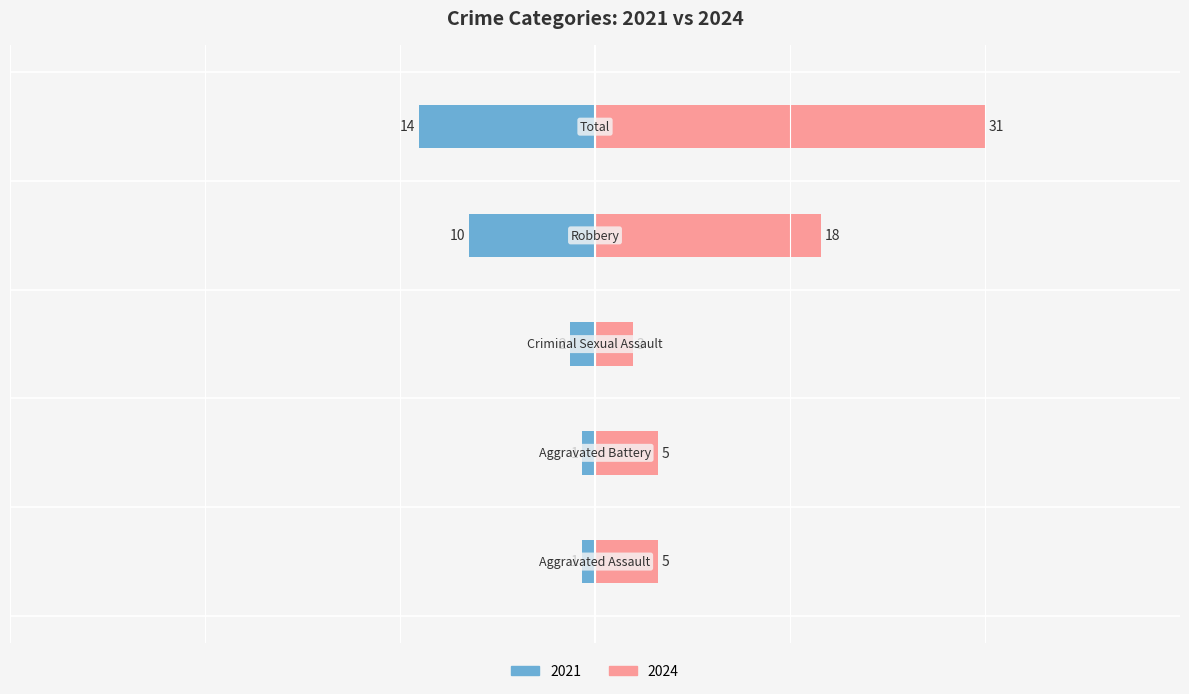

Reading left to right, extract all data points from this chart.

2021: Aggravated Assault=-1	Aggravated Battery=-1	Criminal Sexual Assault=-2	Robbery=-10	Total=-14
2024: Aggravated Assault=5	Aggravated Battery=5	Criminal Sexual Assault=3	Robbery=18	Total=31